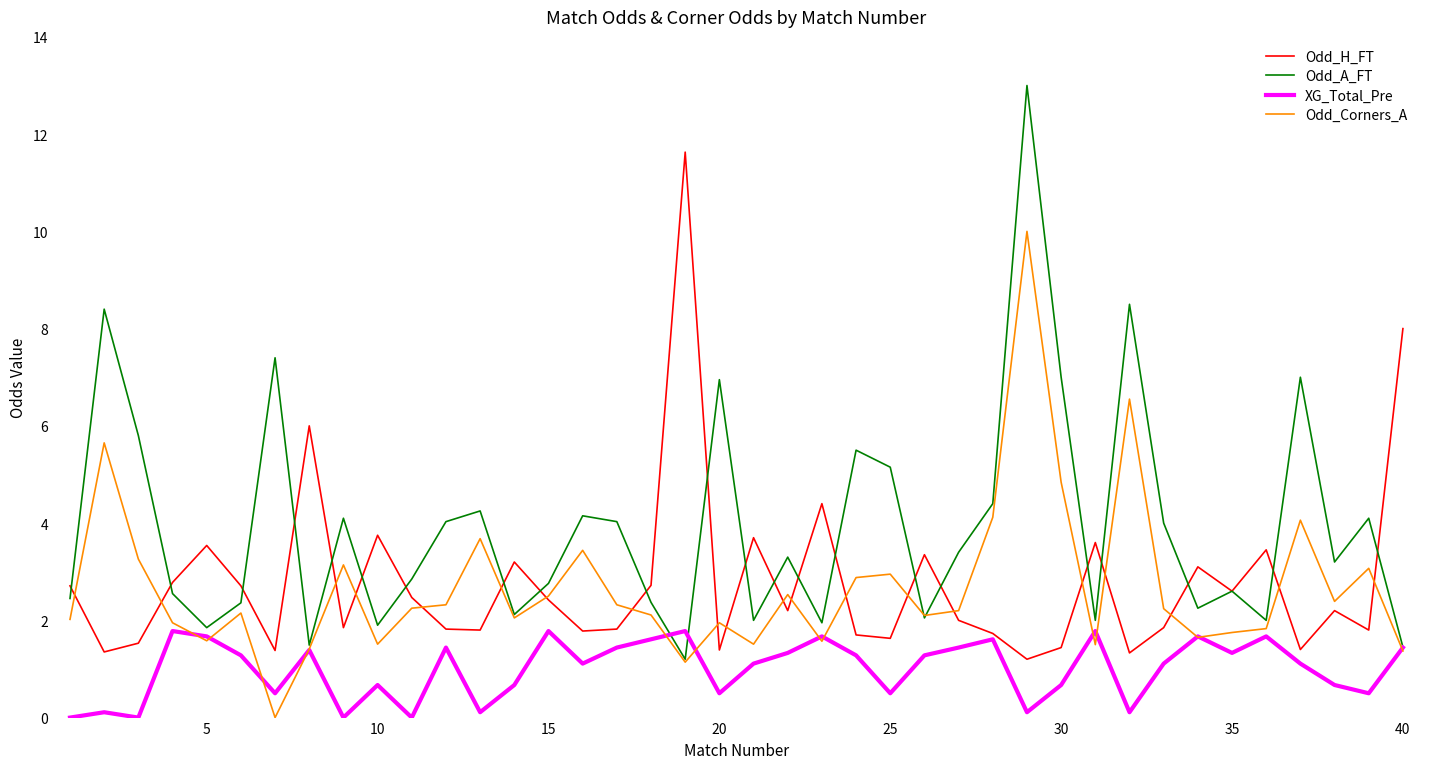

Which series has the largest total across all categories?

Odd_A_FT